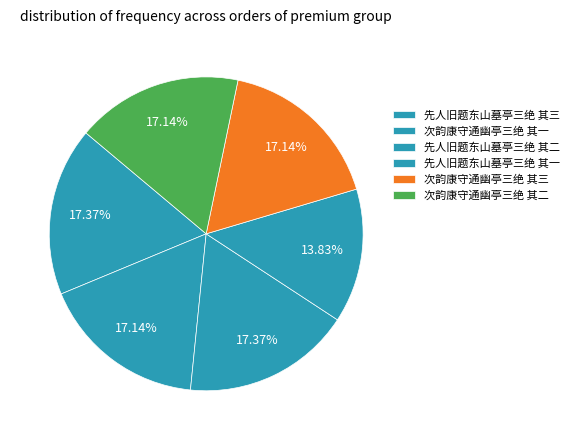

To the nearest percent, what is the average slice percentage?

17%